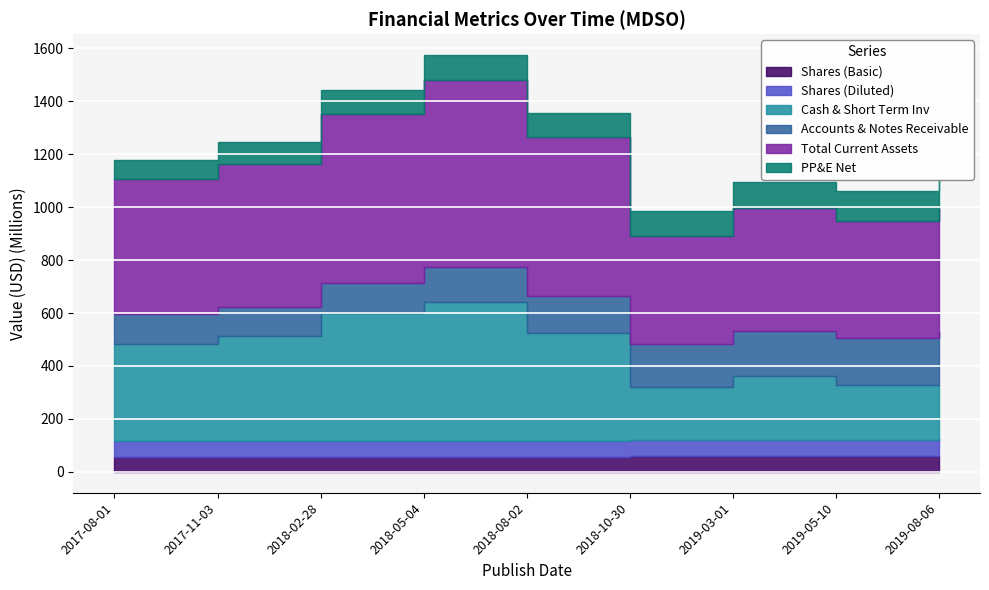

Reading left to right, transcribe all the data shown in this chart.

Shares (Basic): 2017-08-01=56433000	2017-11-03=56654000	2018-02-28=56733000	2018-05-04=57055000	2018-08-02=57448000	2018-10-30=58680000	2019-03-01=59317000	2019-05-10=59693000	2019-08-06=60081000
Shares (Diluted): 2017-08-01=59835000	2017-11-03=60614000	2018-02-28=60528000	2018-05-04=60098000	2018-08-02=60874000	2018-10-30=61712000	2019-03-01=61964000	2019-05-10=61755000	2019-08-06=62372000
Cash & Short Term Inv: 2017-08-01=367109000	2017-11-03=397786000	2018-02-28=484292000	2018-05-04=523404000	2018-08-02=407901000	2018-10-30=198579000	2019-03-01=240545000	2019-05-10=206112000	2019-08-06=206018000
Accounts & Notes Receivable: 2017-08-01=111233000	2017-11-03=105961000	2018-02-28=110685000	2018-05-04=133453000	2018-08-02=137169000	2018-10-30=163180000	2019-03-01=170744000	2019-05-10=177853000	2019-08-06=198166000
Total Current Assets: 2017-08-01=512699000	2017-11-03=542859000	2018-02-28=641017000	2018-05-04=707528000	2018-08-02=599791000	2018-10-30=408079000	2019-03-01=462485000	2019-05-10=443968000	2019-08-06=466225000
PP&E Net: 2017-08-01=71162000	2017-11-03=81619000	2018-02-28=88091000	2018-05-04=92905000	2018-08-02=93088000	2018-10-30=96753000	2019-03-01=98983000	2019-05-10=111035000	2019-08-06=114210000